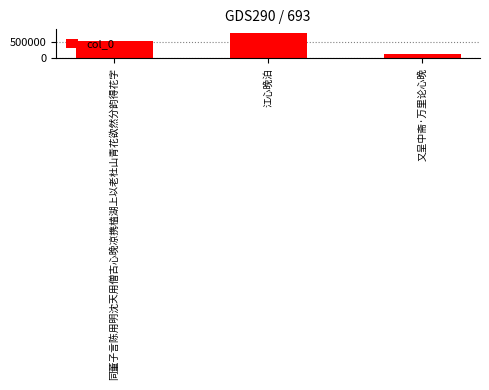

What is the average value?

491987